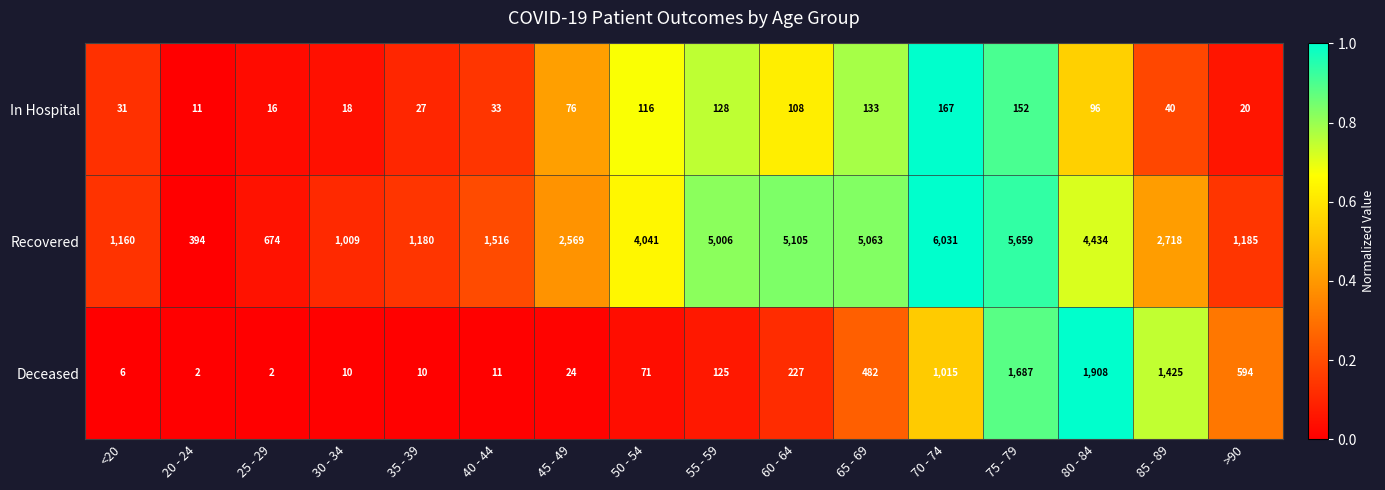

The value of Deceased at 70 - 74 is 1015. True or false?

True